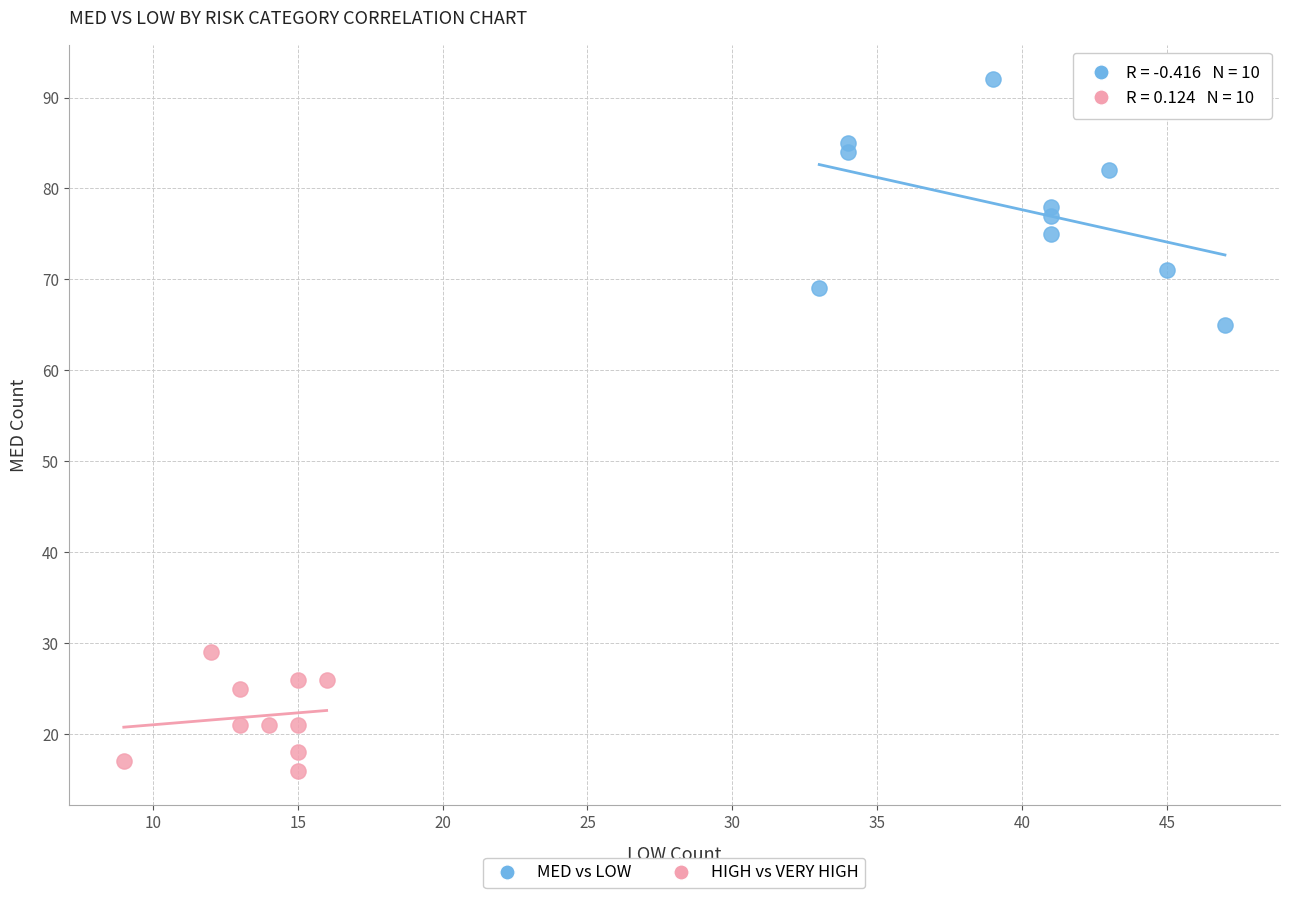

Which series reaches the minimum Y coordinate?

HIGH vs VERY HIGH